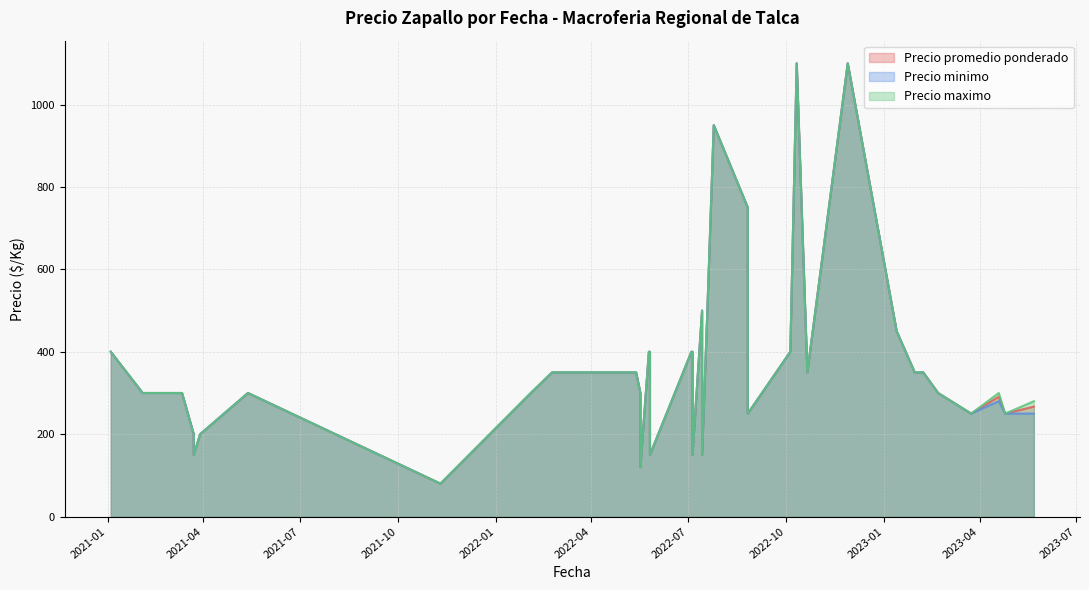

Does the chart have visible grid lines?

Yes